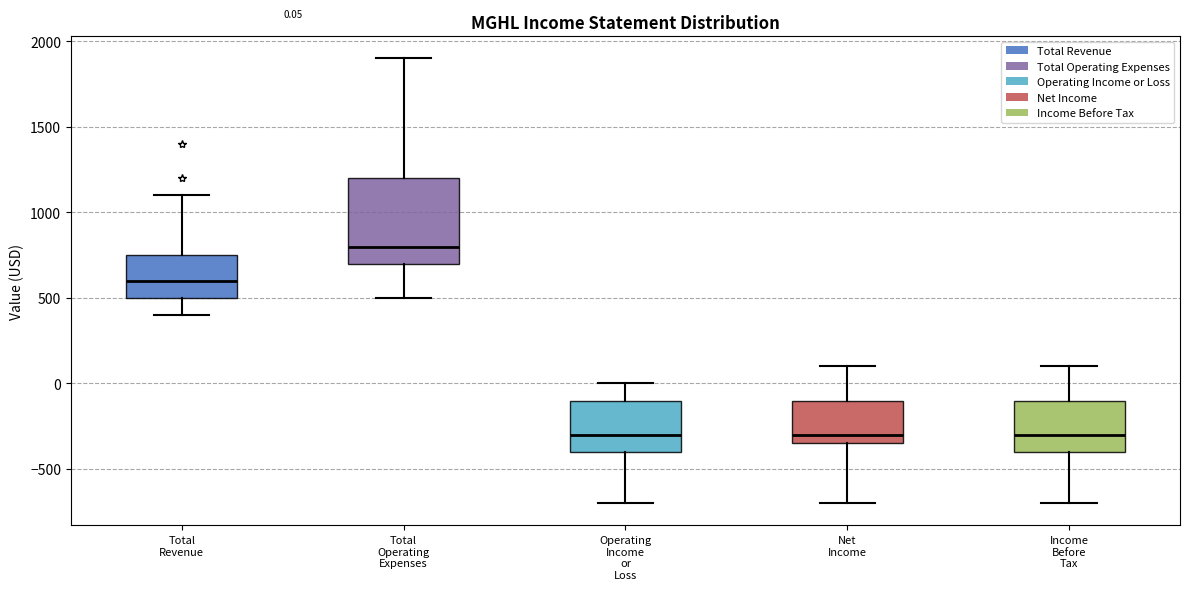

Which box's median line is the highest?

Total Operating Expenses